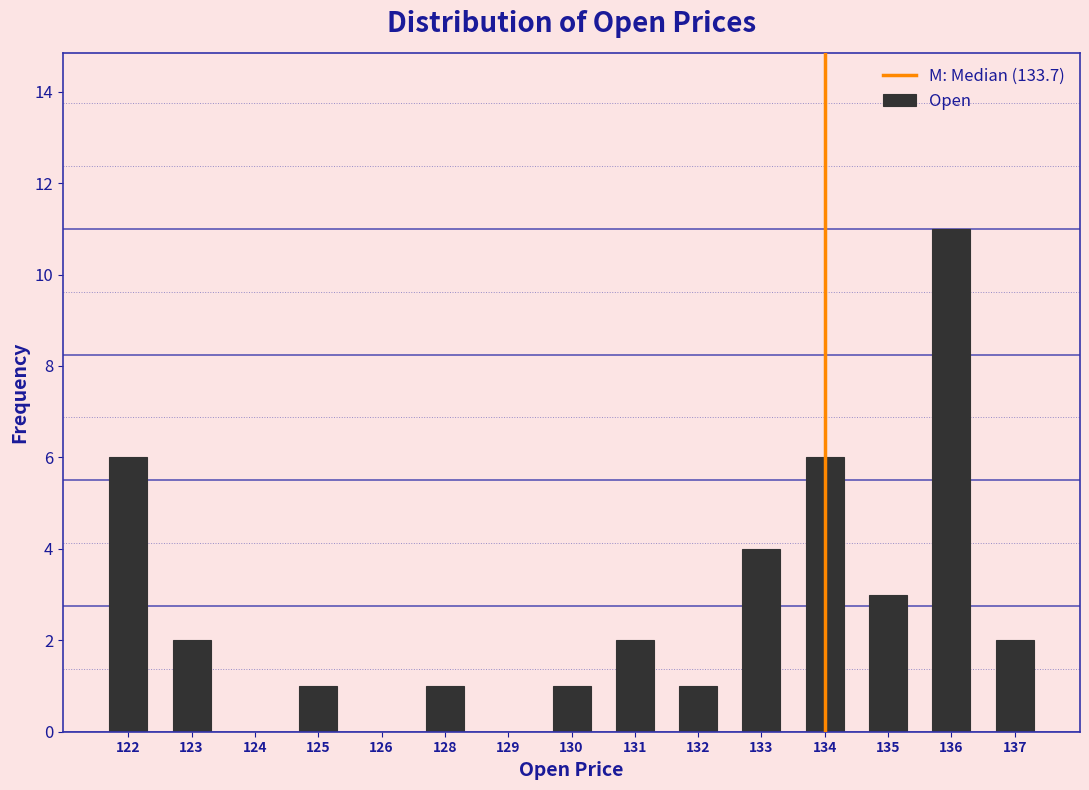

Reading left to right, what are all the values shown in this chart?

122=6	123=2	124=0	125=1	126=0	128=1	129=0	130=1	131=2	132=1	133=4	134=6	135=3	136=11	137=2